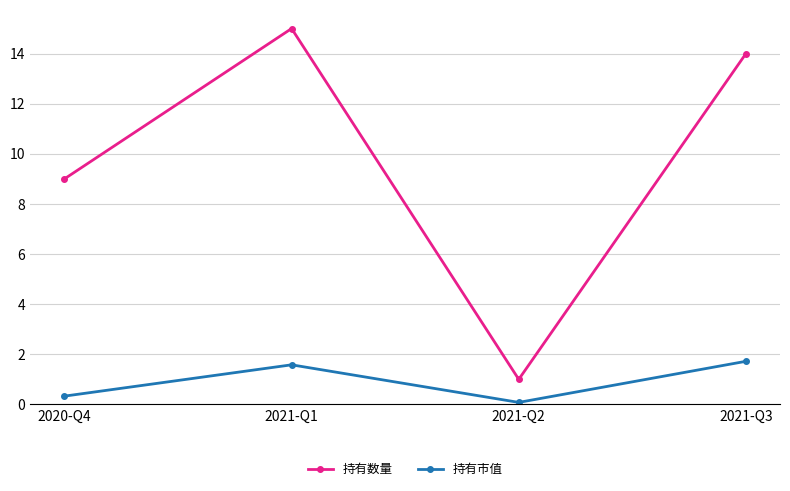

What is the sum of the 持有数量 values at 2021-Q3 and 2020-Q4?

23.0